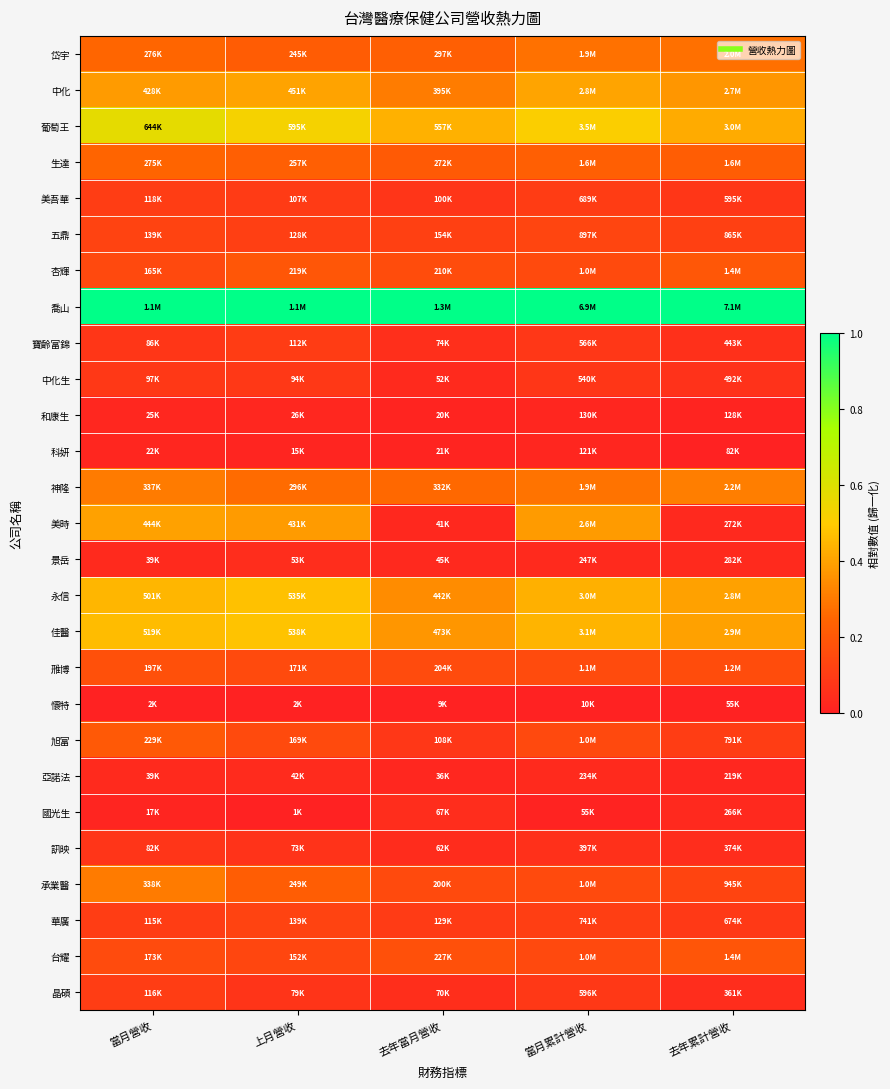

What is the total value across all series at 當月累計營收?

5.4